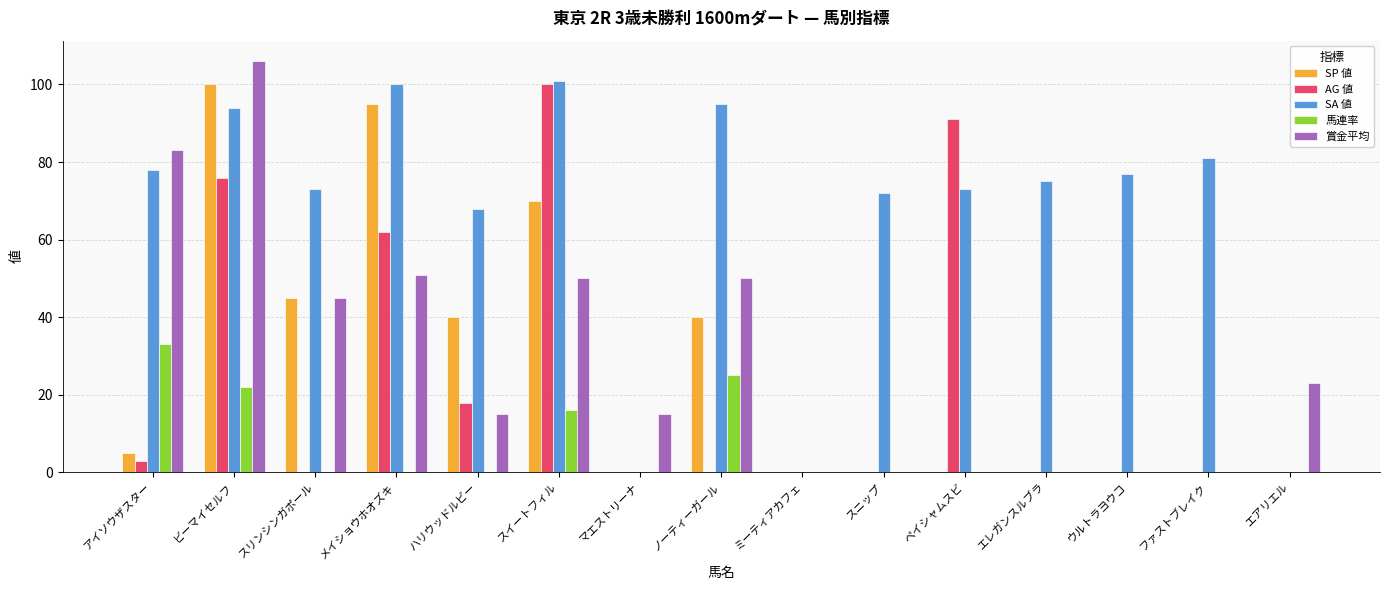

What is the total value across all series at ハリウッドルビー?

141